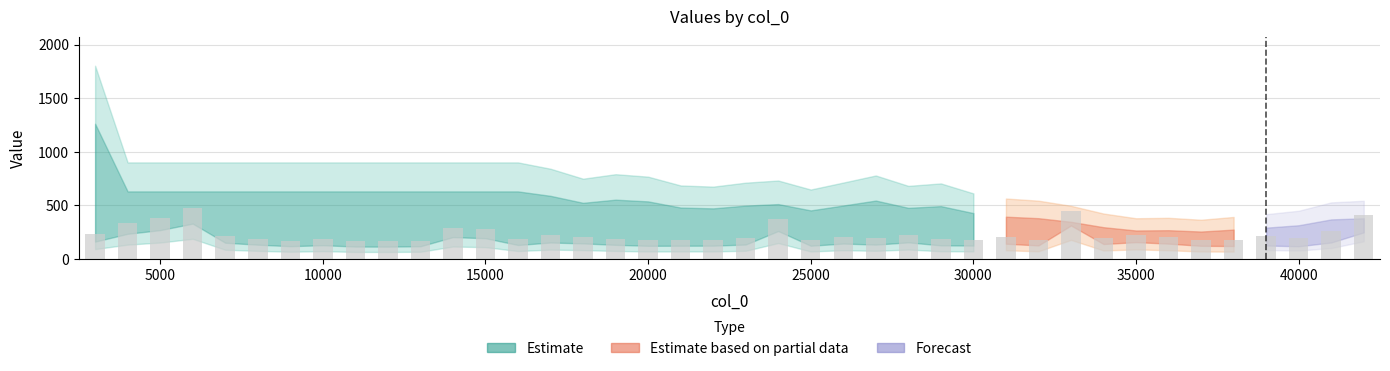

What is the greatest value displayed?

473